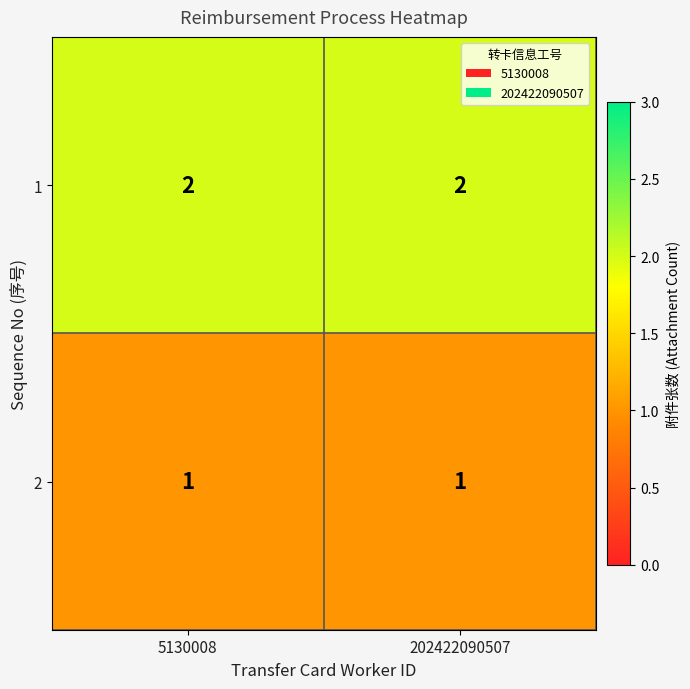

Reading left to right, list all the values displayed in this chart.

1: 2	2
2: 1	1